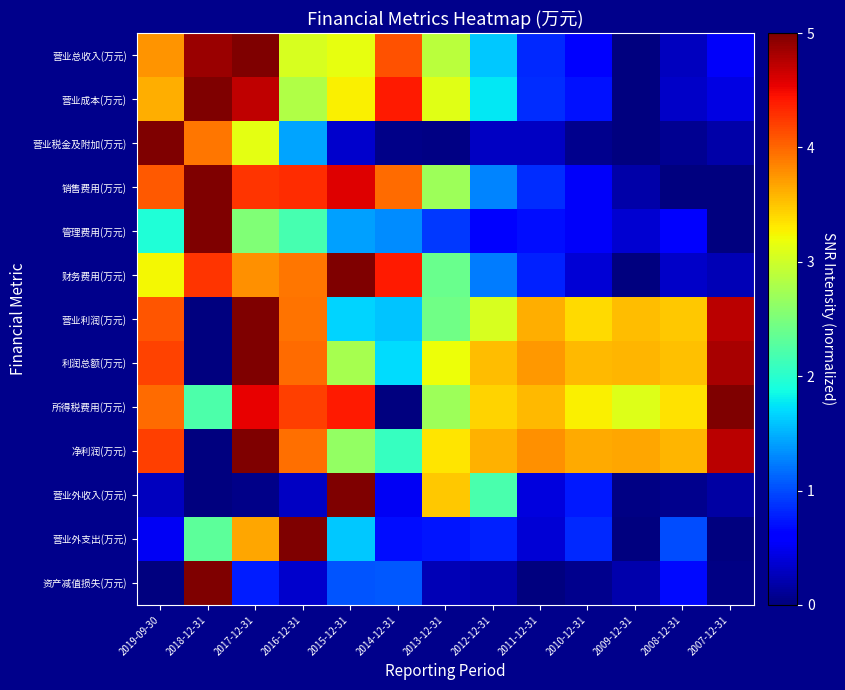

Which series changed the most between 2015-12-31 and 2010-12-31?

财务费用(万元)